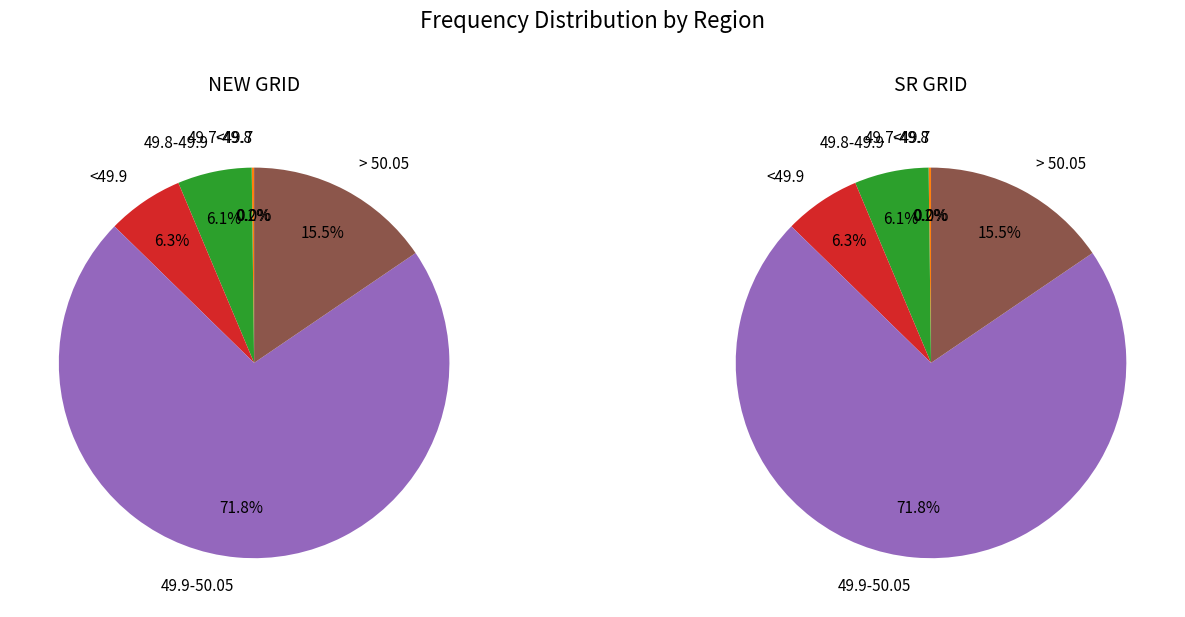

True or false: 49.8-49.9 accounts for 19% of the total.

False